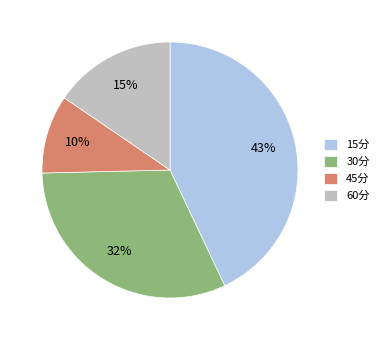

Count the number of slices in the pie.

4